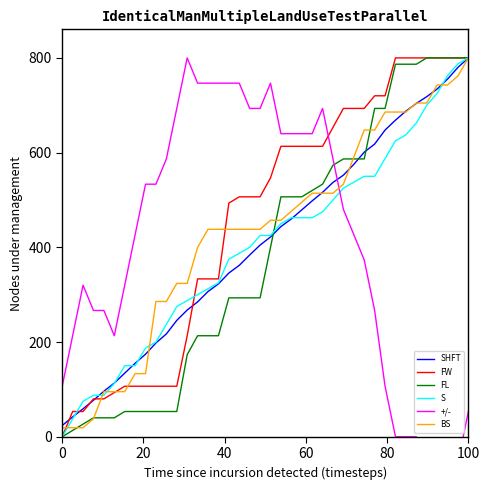

What is the difference between the maximum and minimum values in the SHFT series?

776.2